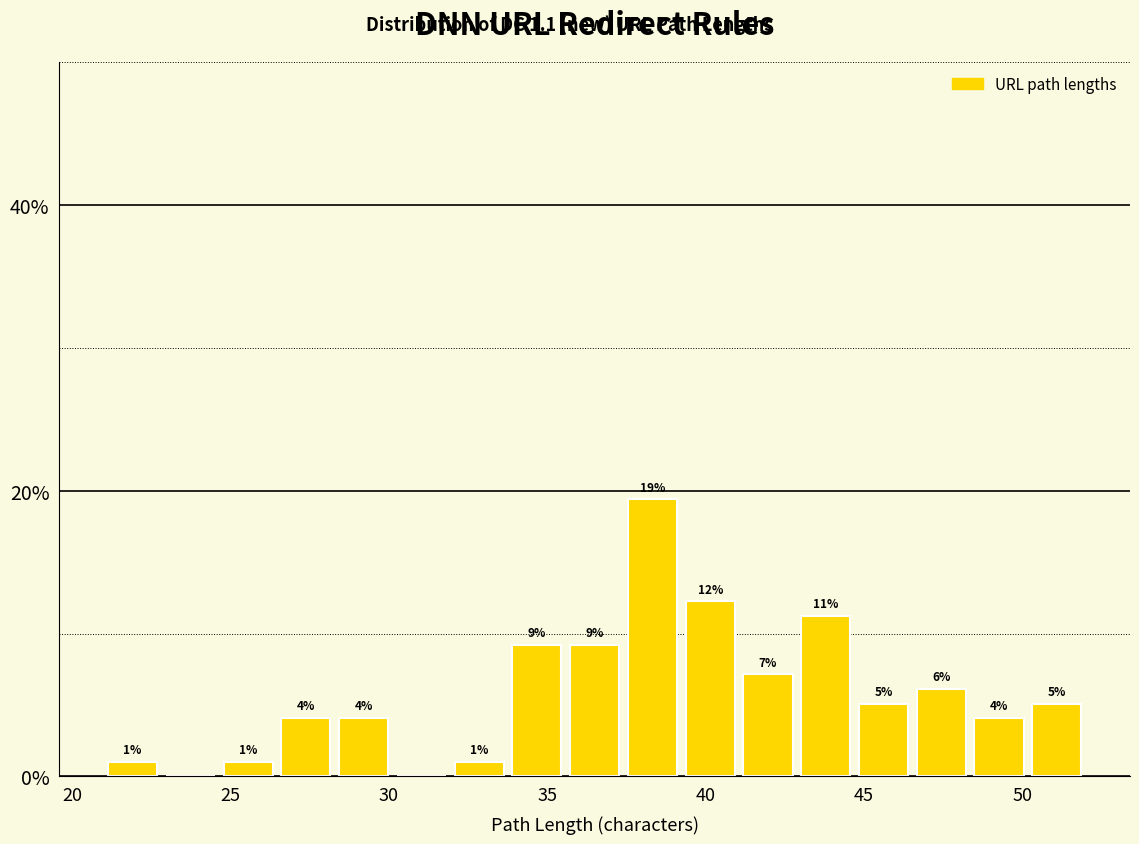

Around what value on the x-axis is the tallest bar? Give the approximate position of its centre, as read against the axis.

38.5